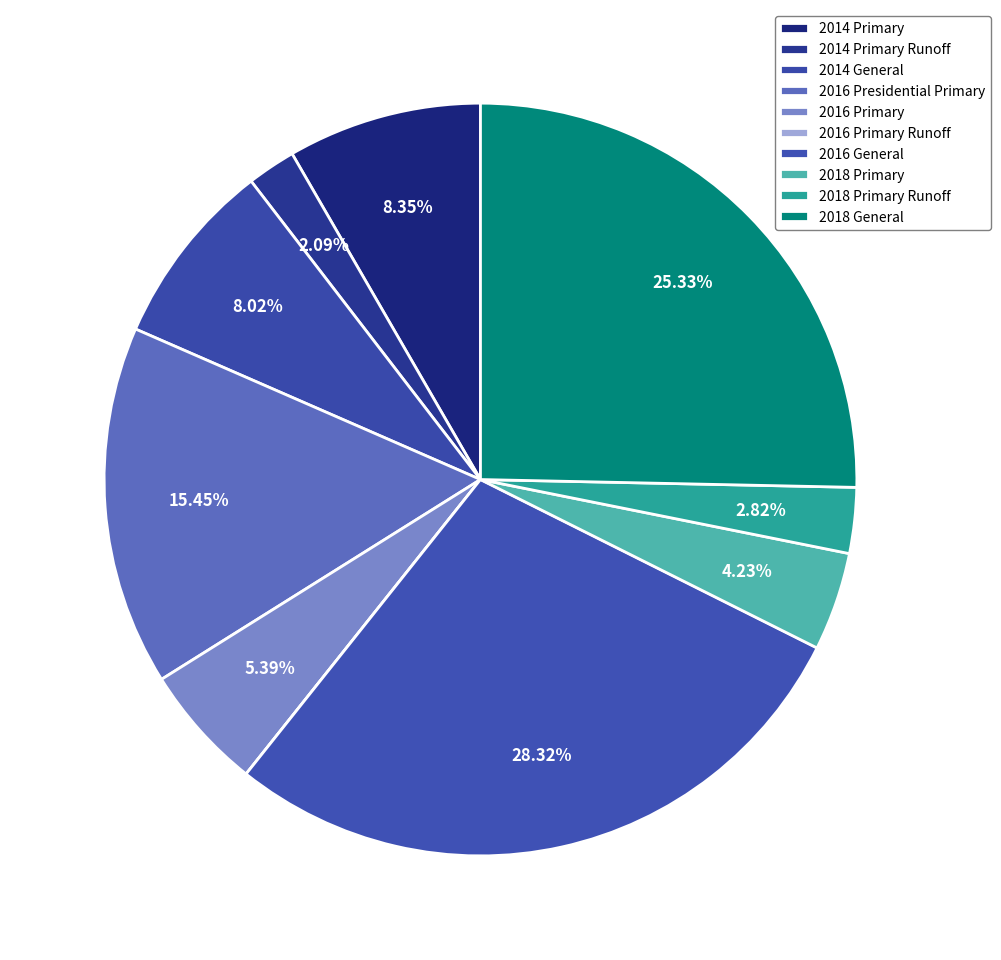

Between 2016 Presidential Primary and 2014 Primary, which is larger?

2016 Presidential Primary